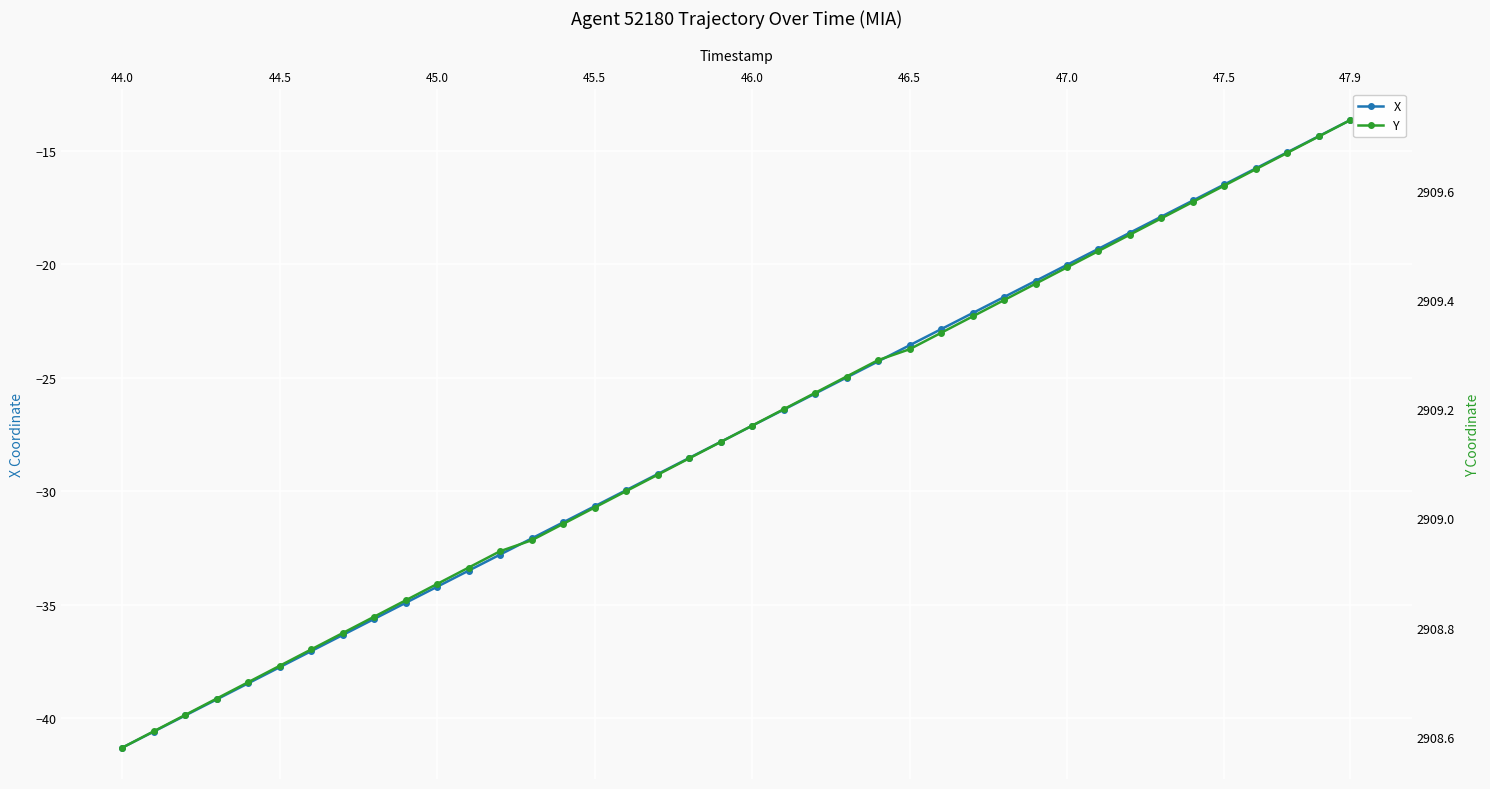

How many lines are shown in the chart?

2